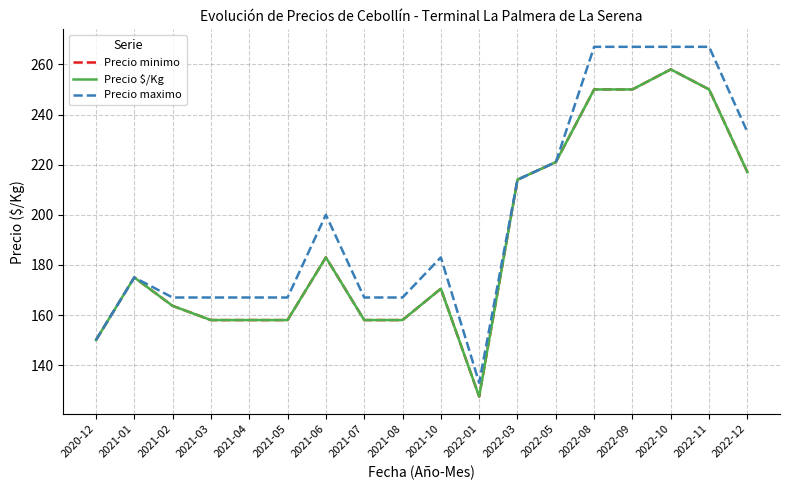

Between 2021-10 and 2022-11, which series saw the biggest shift?

Precio maximo